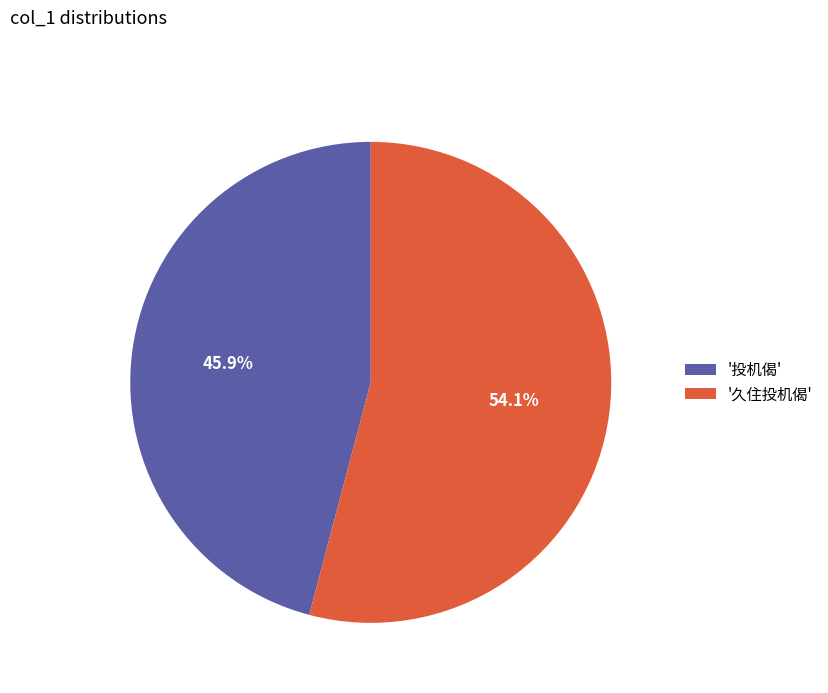

Combined, do '久住投机偈' and '投机偈' account for over 50%?

Yes